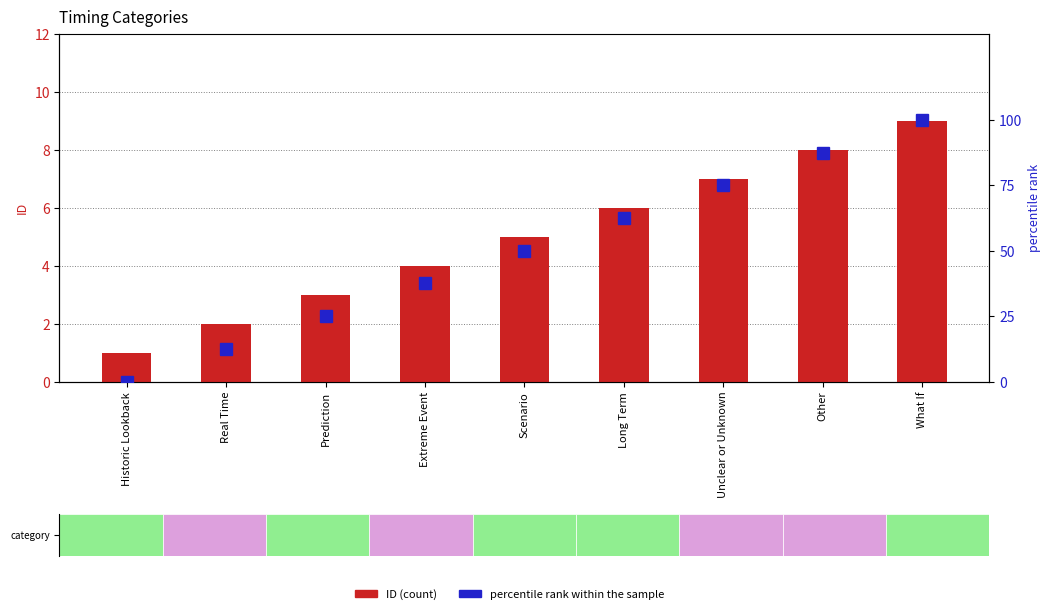

Reading left to right, transcribe all the data shown in this chart.

ID (count): 1.0	2.0	3.0	4.0	5.0	6.0	7.0	8.0	9.0
percentile rank within the sample: 0.0	12.5	25.0	37.5	50.0	62.5	75.0	87.5	100.0